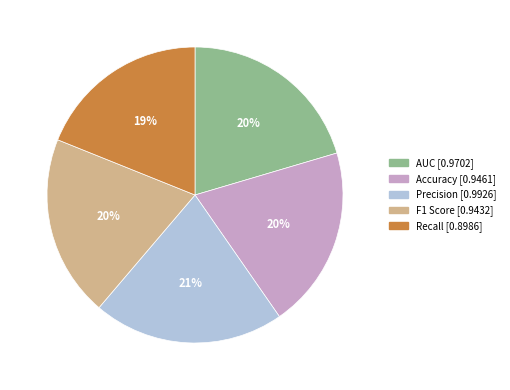

Is it true that Precision is 15% of the pie?

False